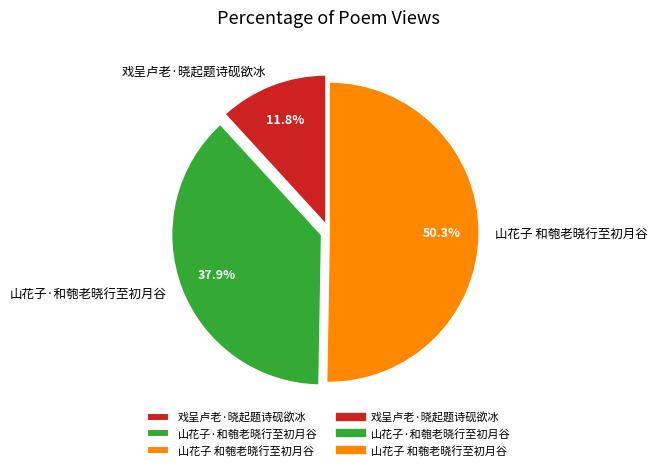

To the nearest percent, what is the average slice percentage?

33%